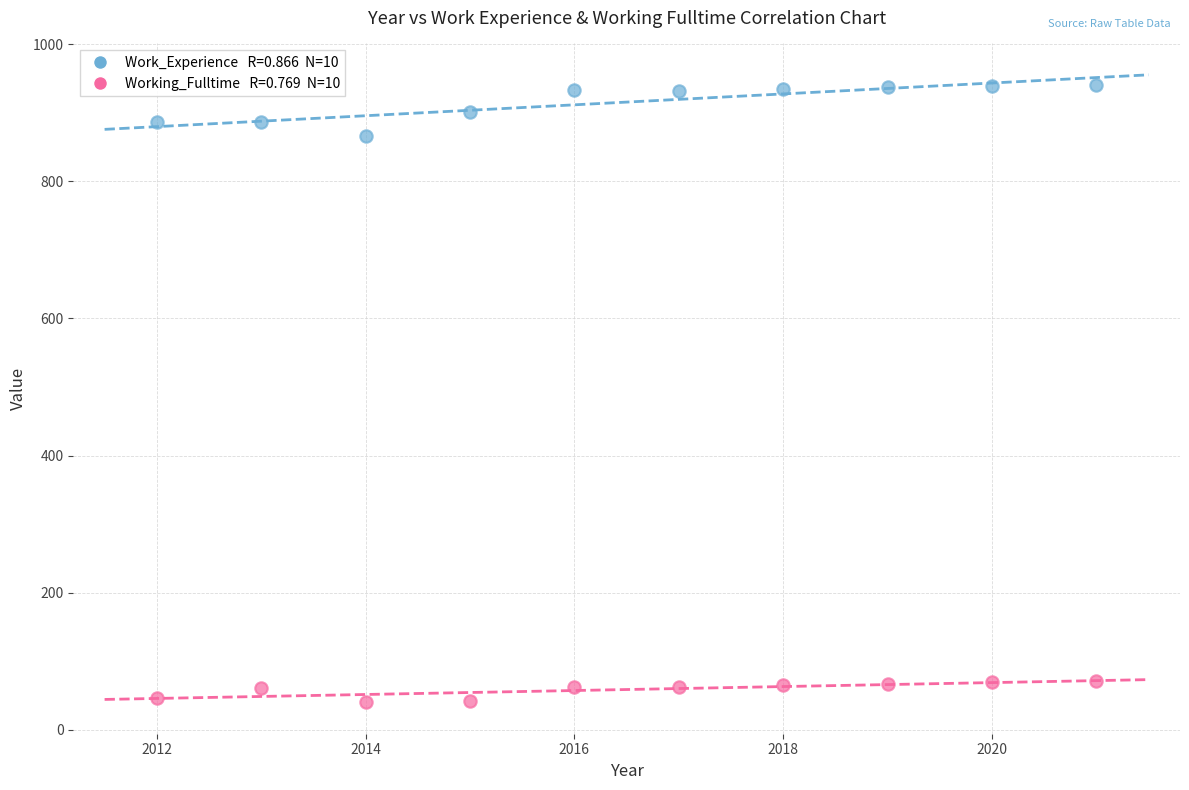

Across all series, what Y value is closest to 490?

866